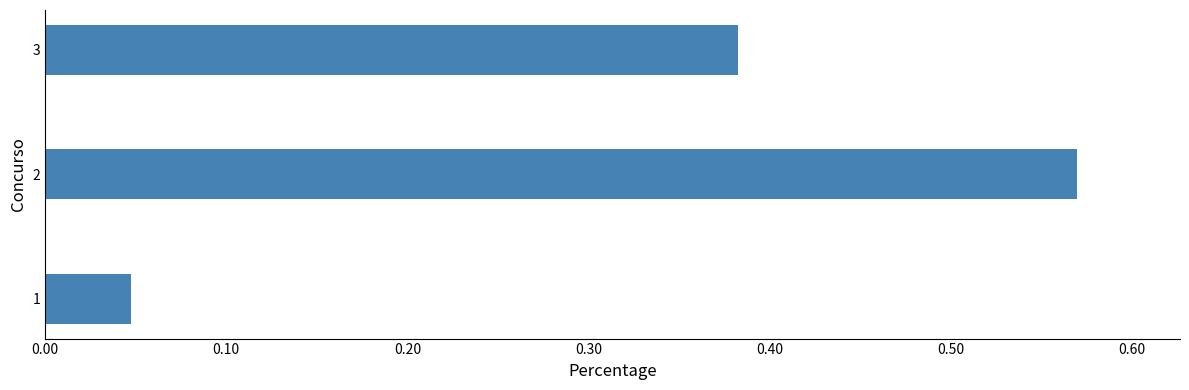

What is the difference between the second highest and minimum values?

0.3